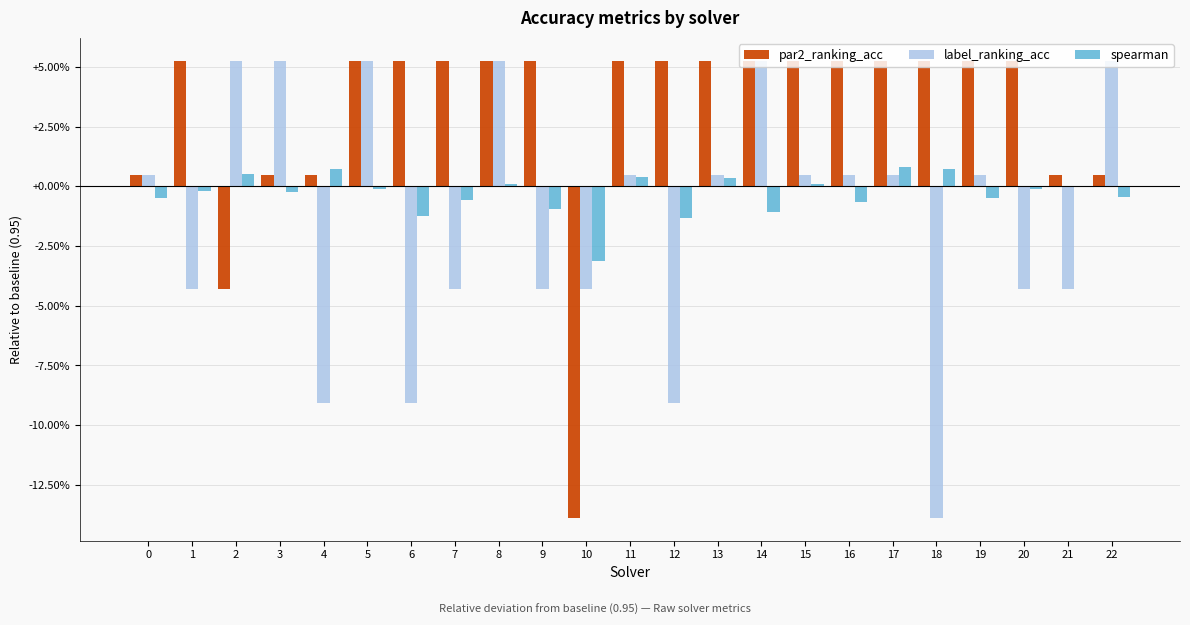

Is it true that par2_ranking_acc equals 0.5 at 3?

True